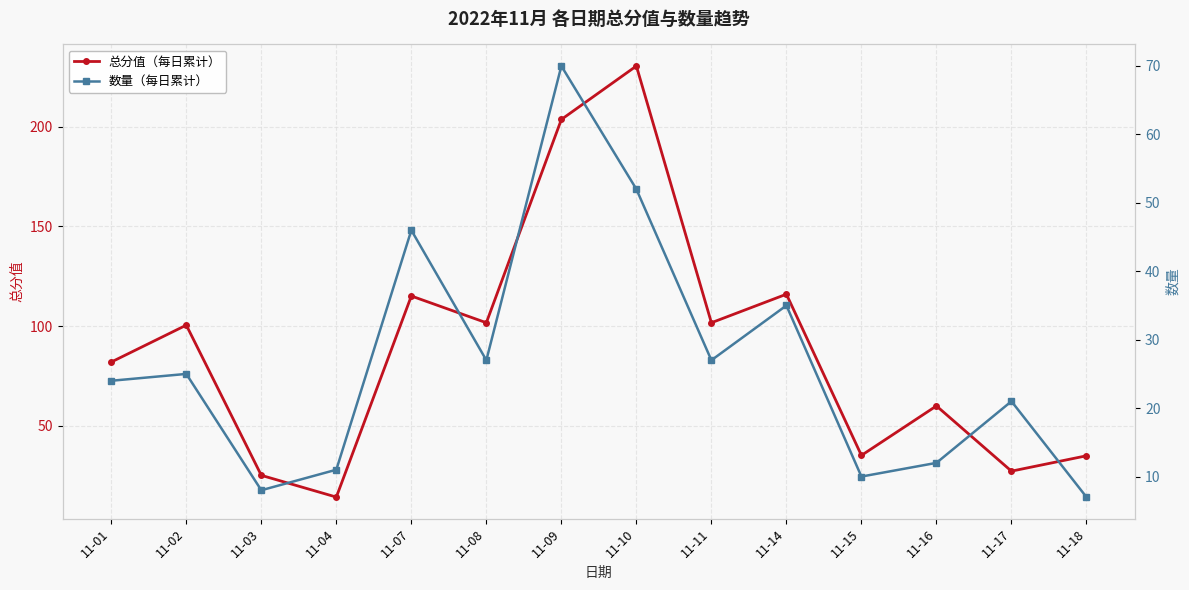

True or false: 总分值（每日累计） and 数量（每日累计） cross at least once.

False